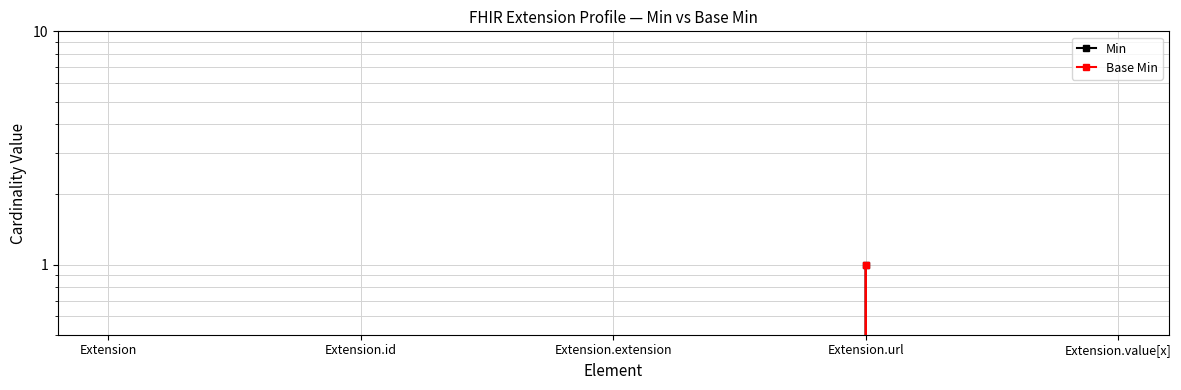

Reading left to right, extract all data points from this chart.

Min: 0	0	0	1	0
Base Min: 0	0	0	1	0